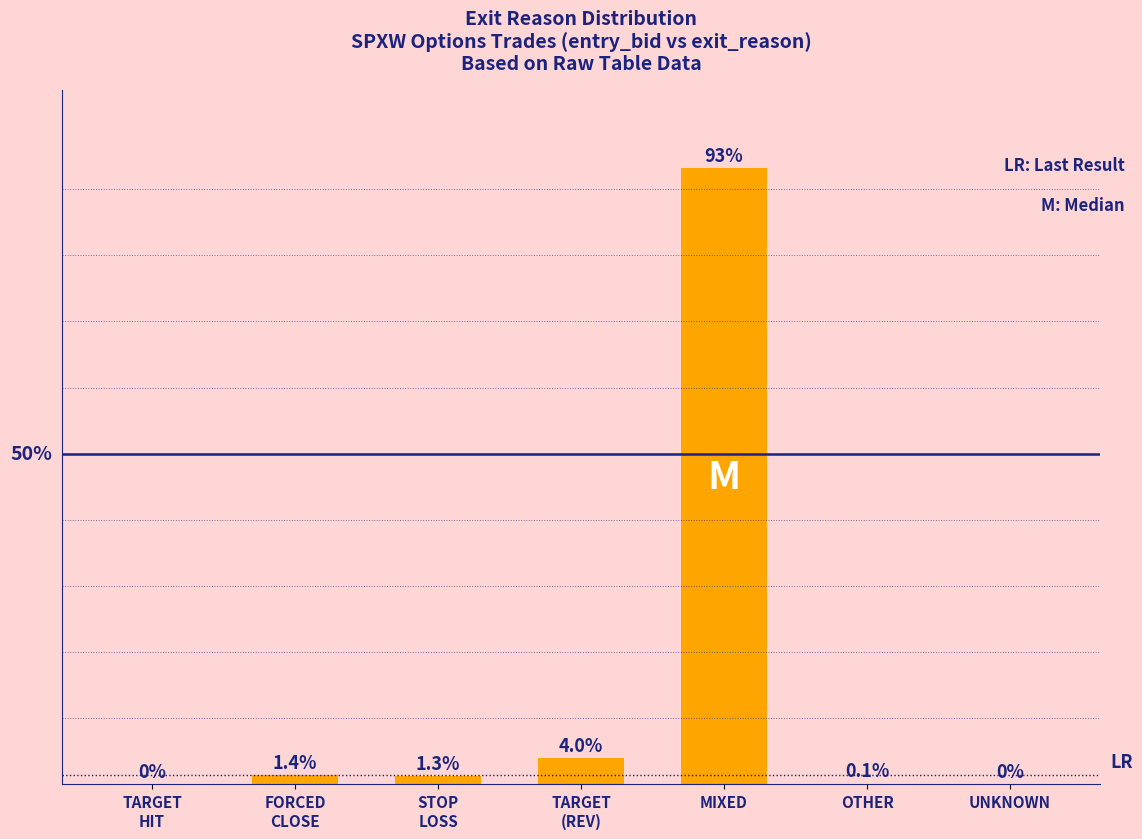

Which category has the highest value across all series?

MIXED